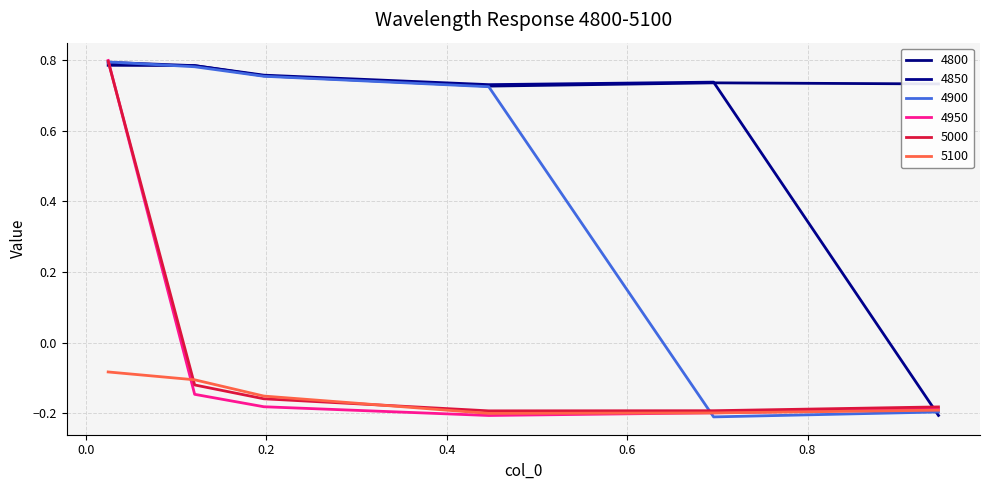

At which label does 5000 reach its minimum?

0.4